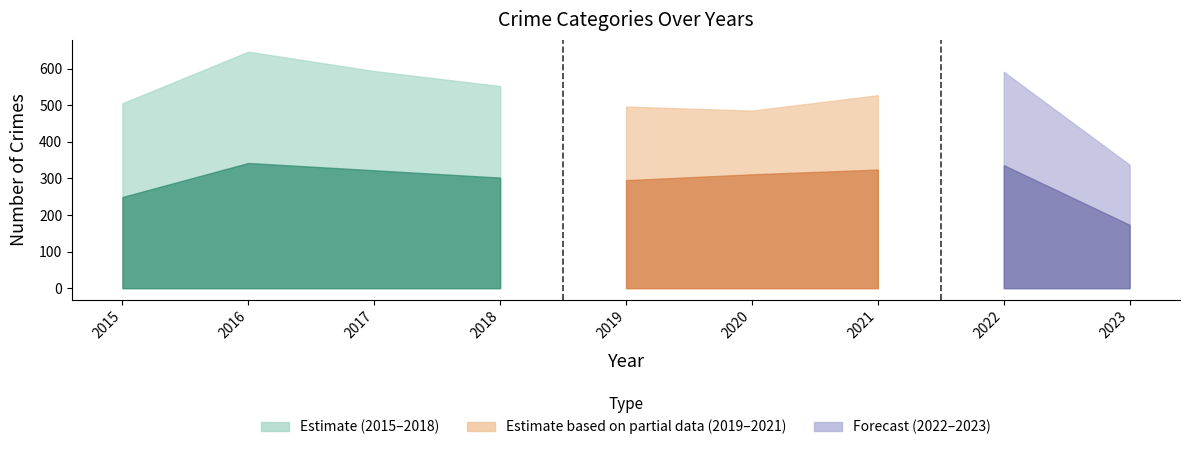

Count the Homicide values in the range 8 to 20.

7